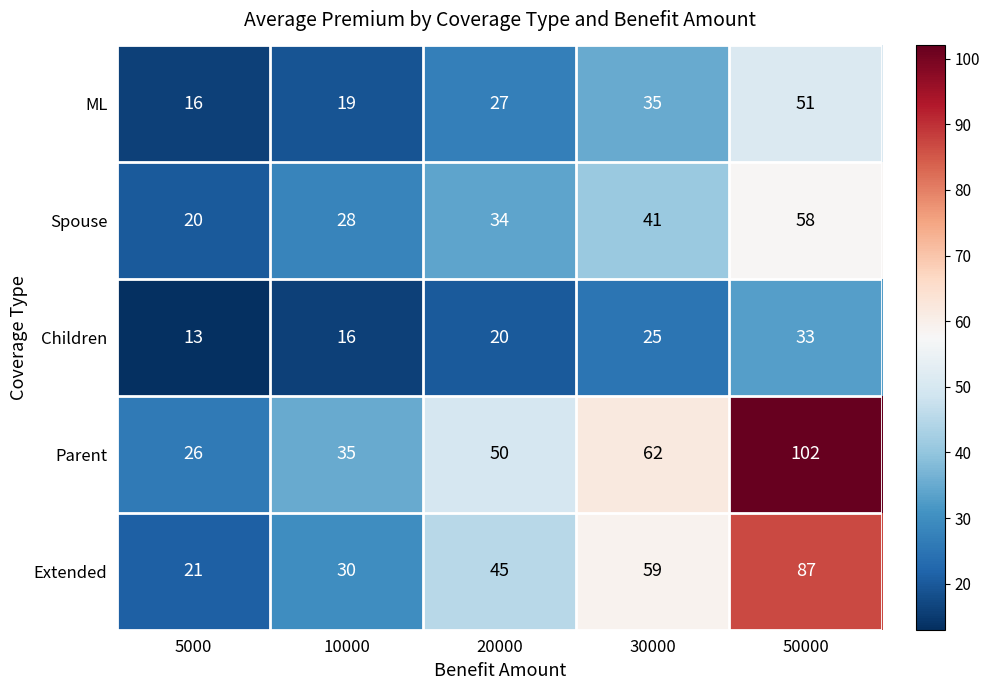

Rank the series by their maximum value, from lowest to highest.

Children, ML, Spouse, Extended, Parent